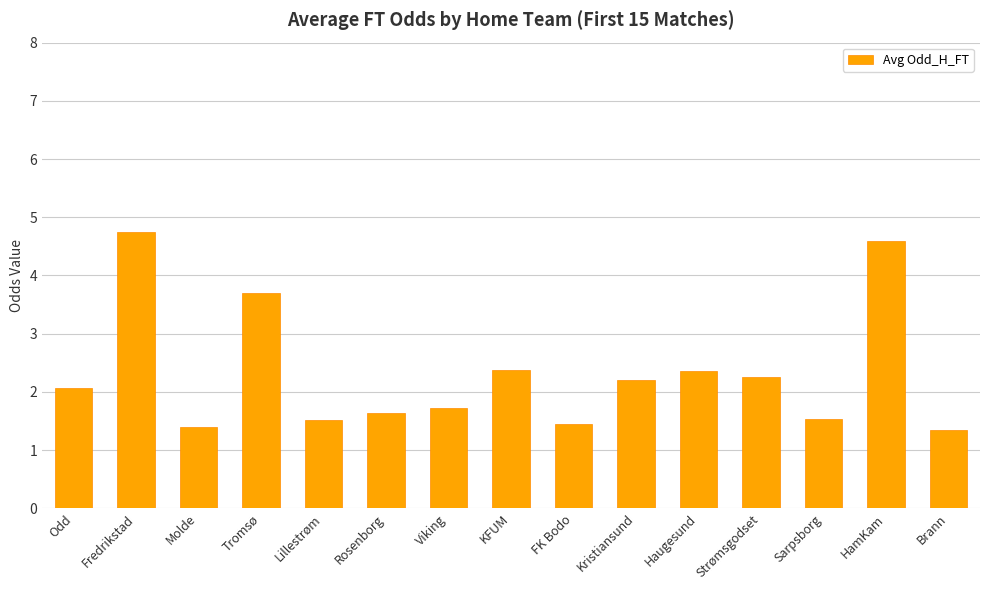

Between FK Bodo and Rosenborg, which is larger?

Rosenborg